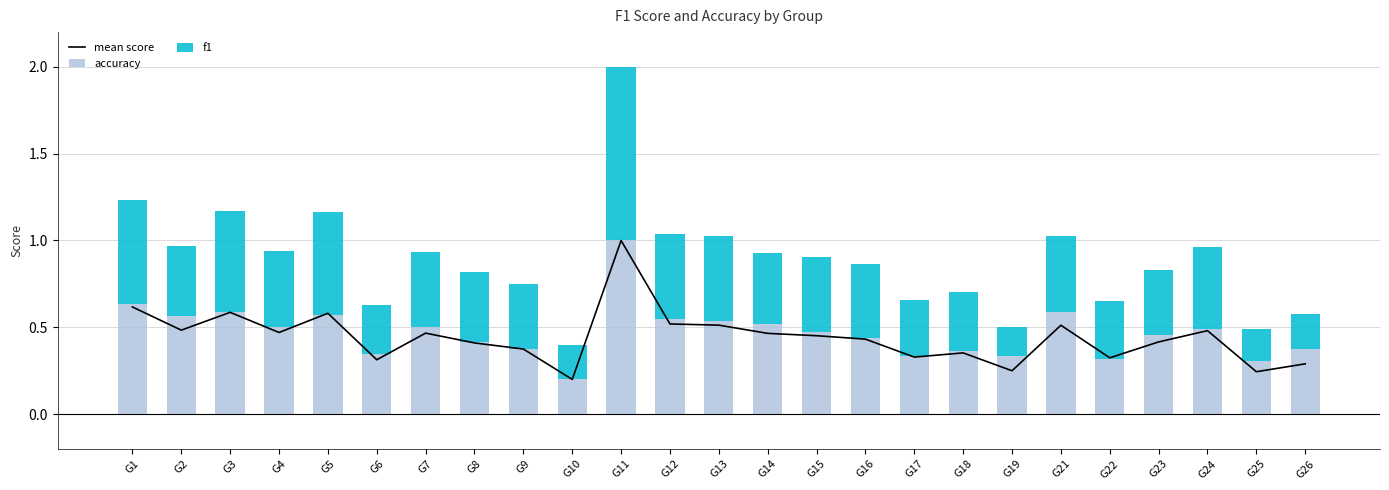

Rank the series by their maximum value, from lowest to highest.

f1, mean score, accuracy